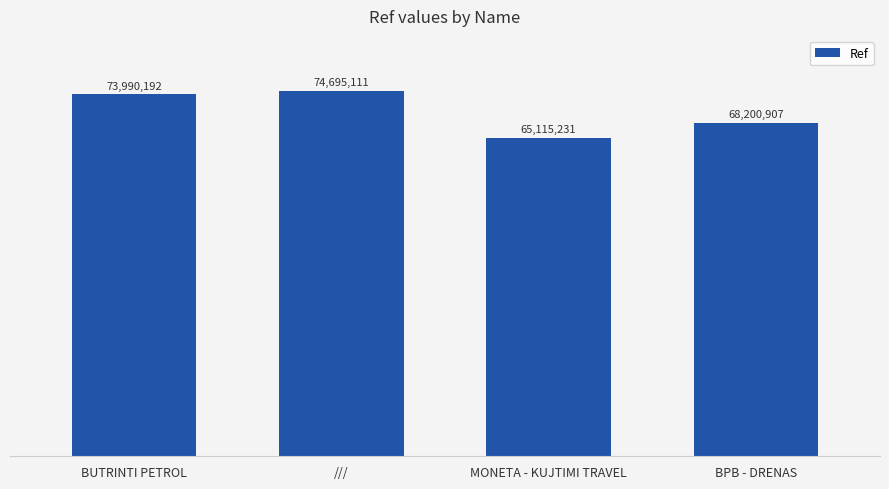

What is the minimum value shown in the chart?

65115231